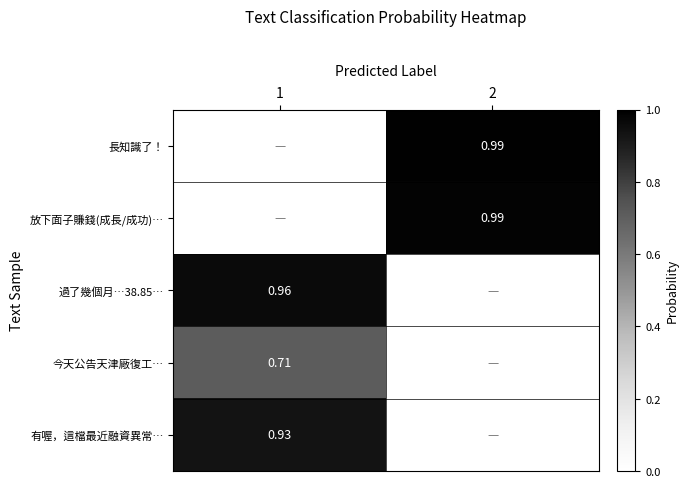

What is the average value of the 有喔，這檔最近融資異常… series?

0.5